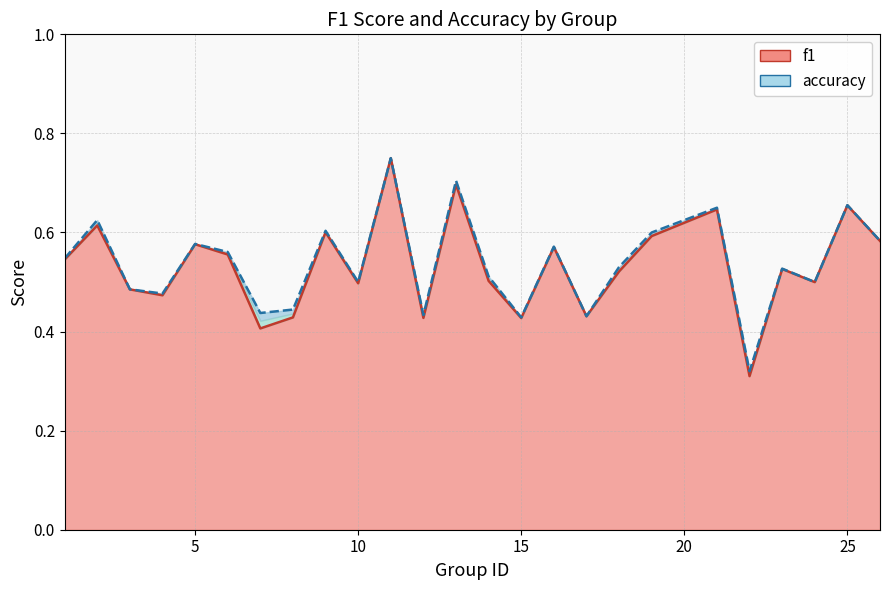

True or false: f1 and accuracy cross at least once.

False